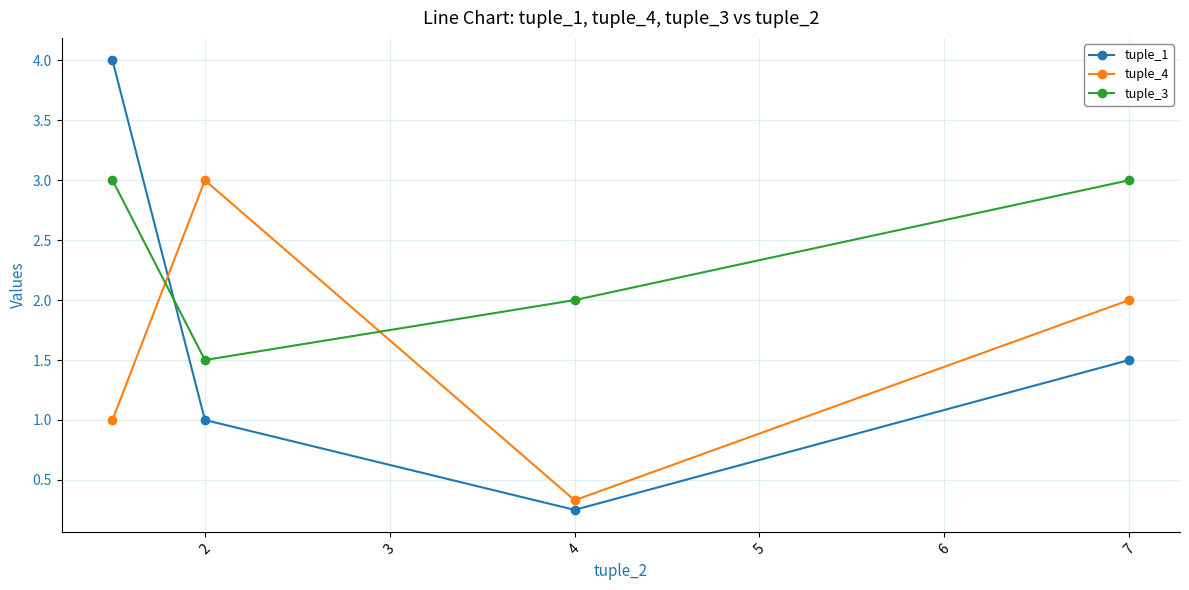

Rank the series by their maximum value, from lowest to highest.

tuple_4, tuple_3, tuple_1